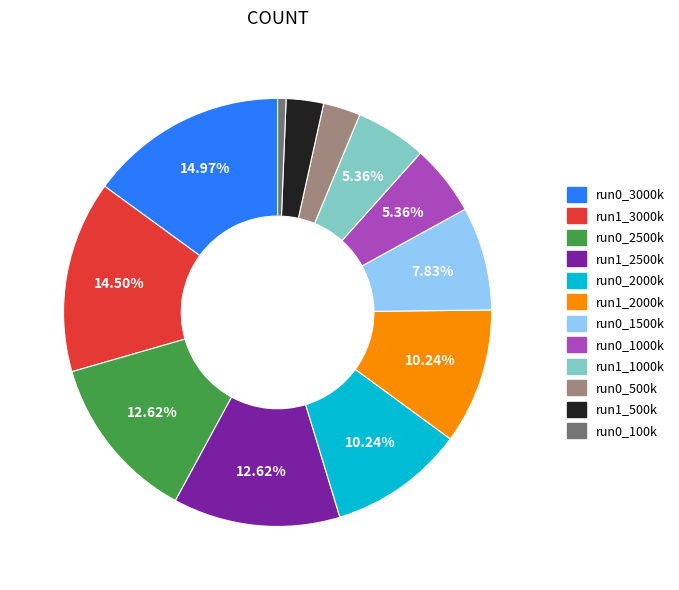

Is there any slice that represents more than half of the pie?

No